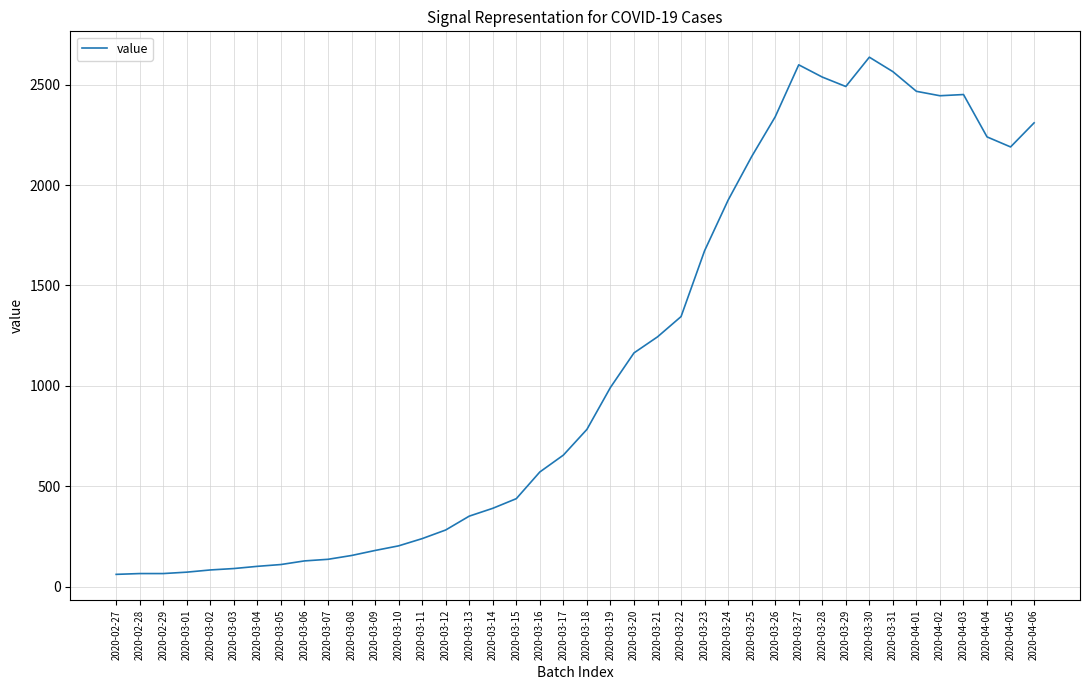

Where is the data nearest to the value 1349?

2020-03-22